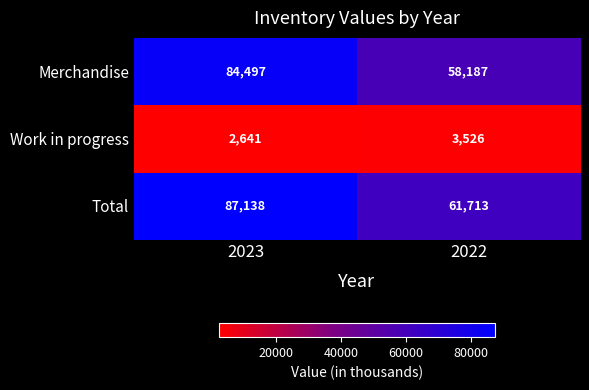

Which series changed the most between 2023 and 2022?

Merchandise